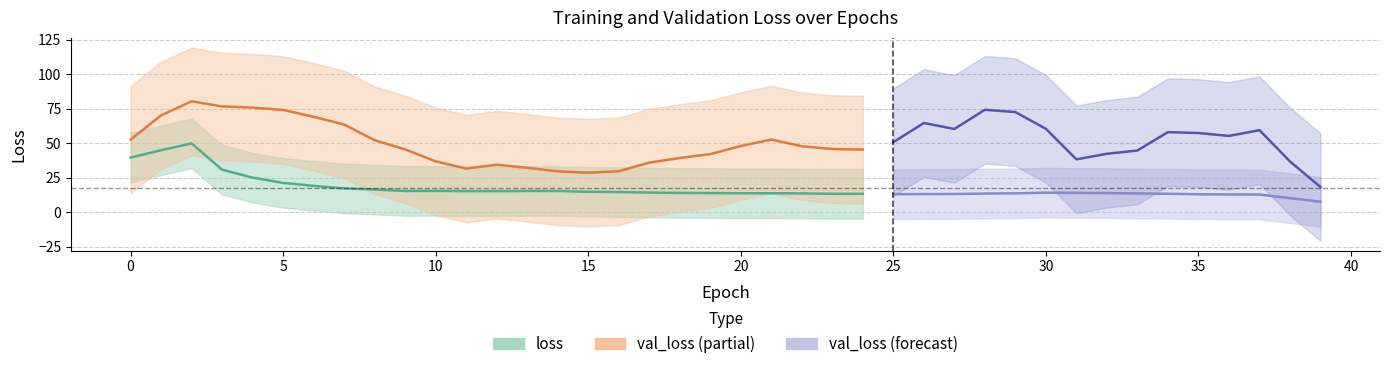

Is this an area chart (filled region under the line)?

No